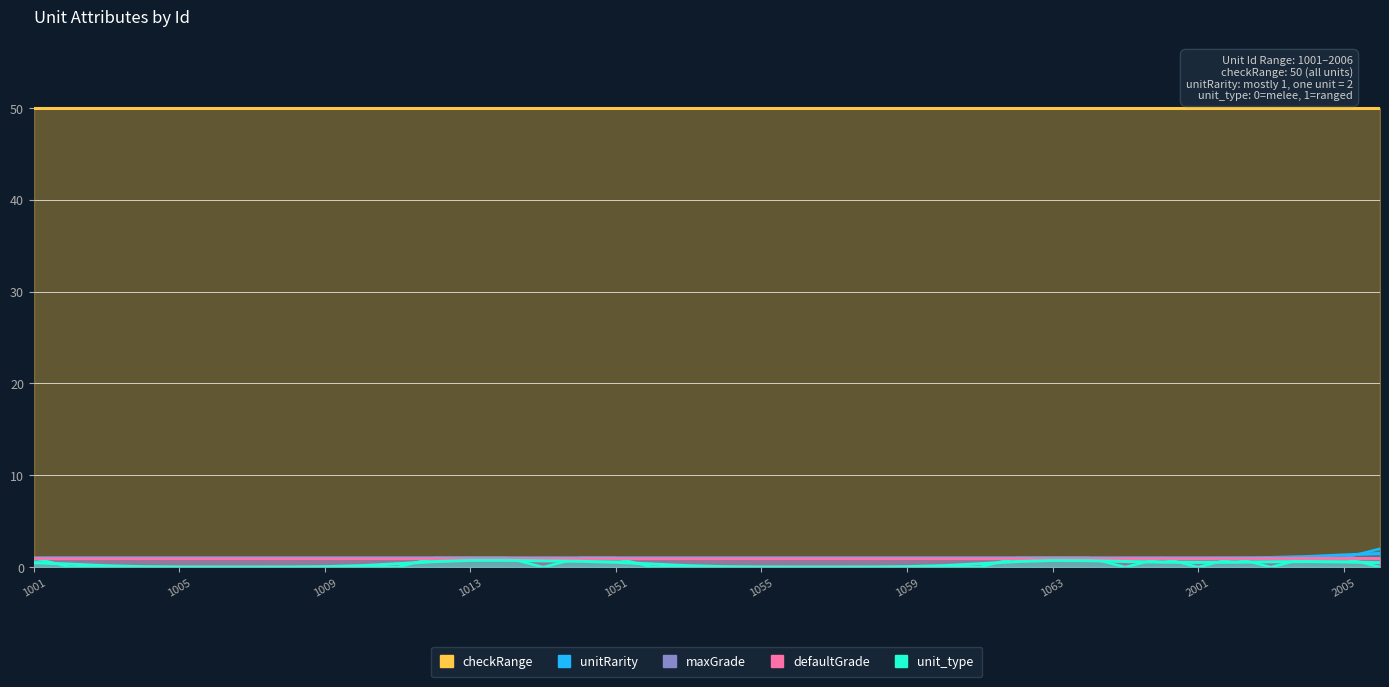

Does the chart display data point markers on the line(s)?

No